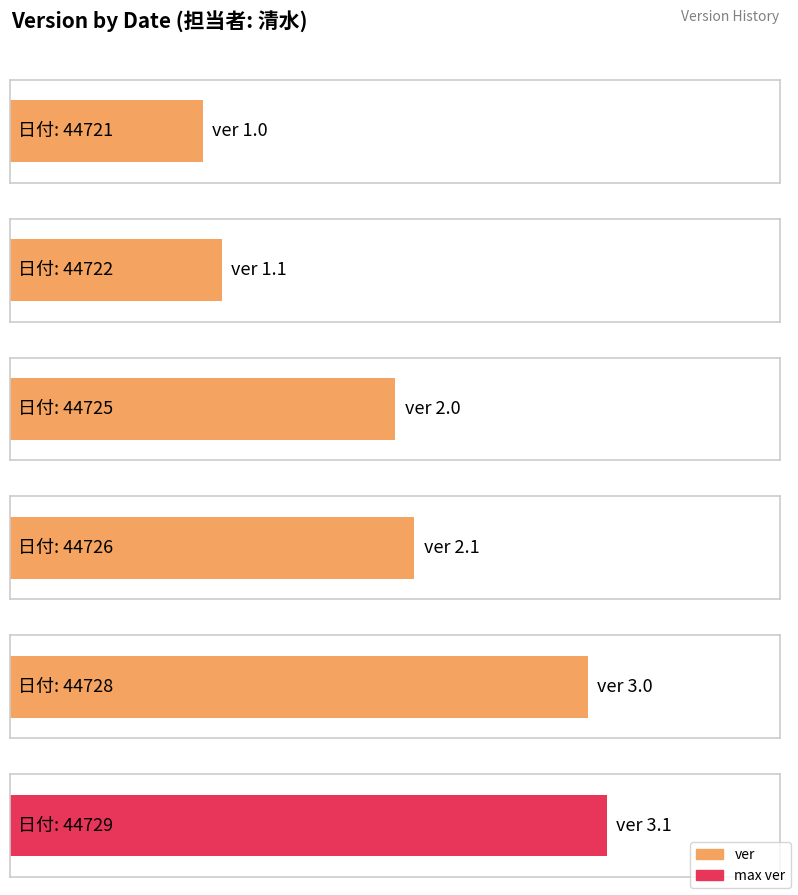

What is the difference between the values at 44729 and 44726?

1.0